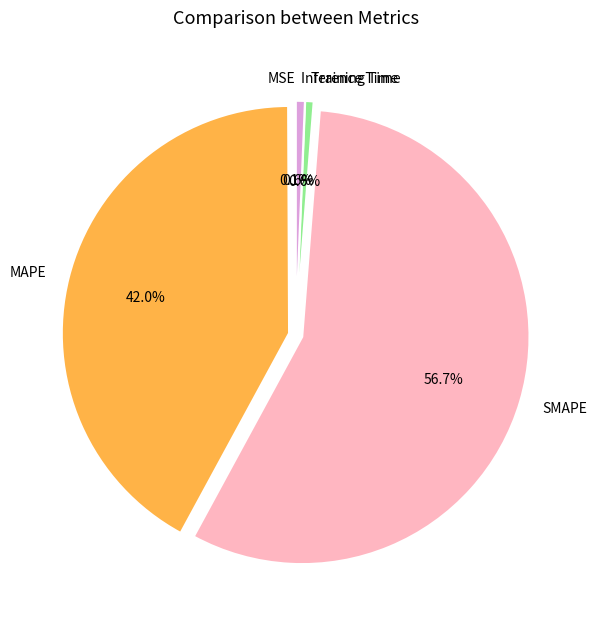

Is there any slice that represents more than half of the pie?

Yes